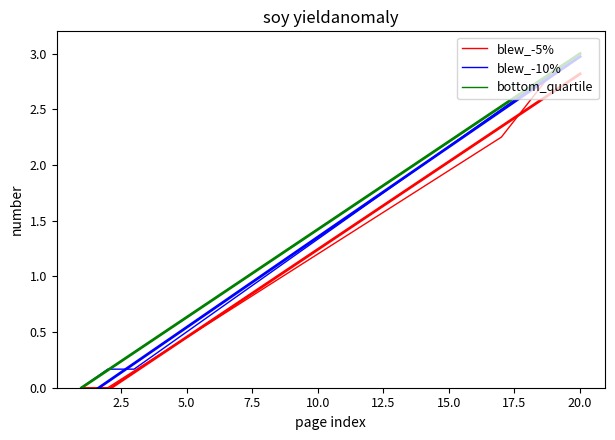

How many data points in blew_-10% are above 1?

12